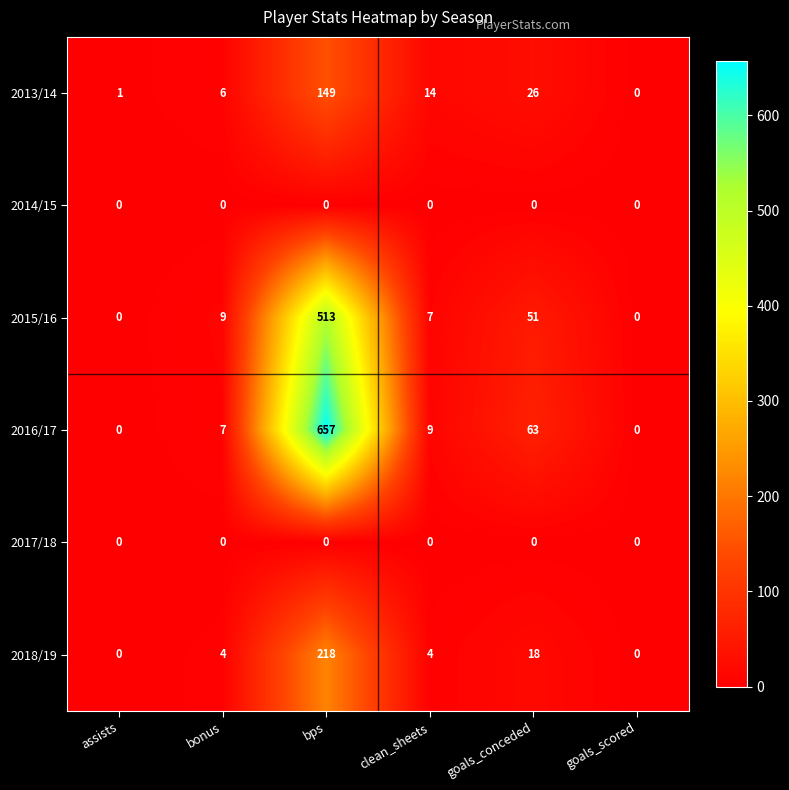

Which series has the largest range (max minus min)?

2016/17